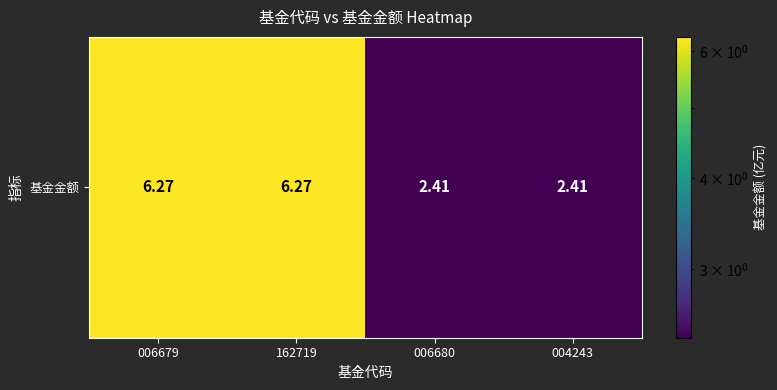

Reading left to right, extract all data points from this chart.

6.3	6.3	2.4	2.4